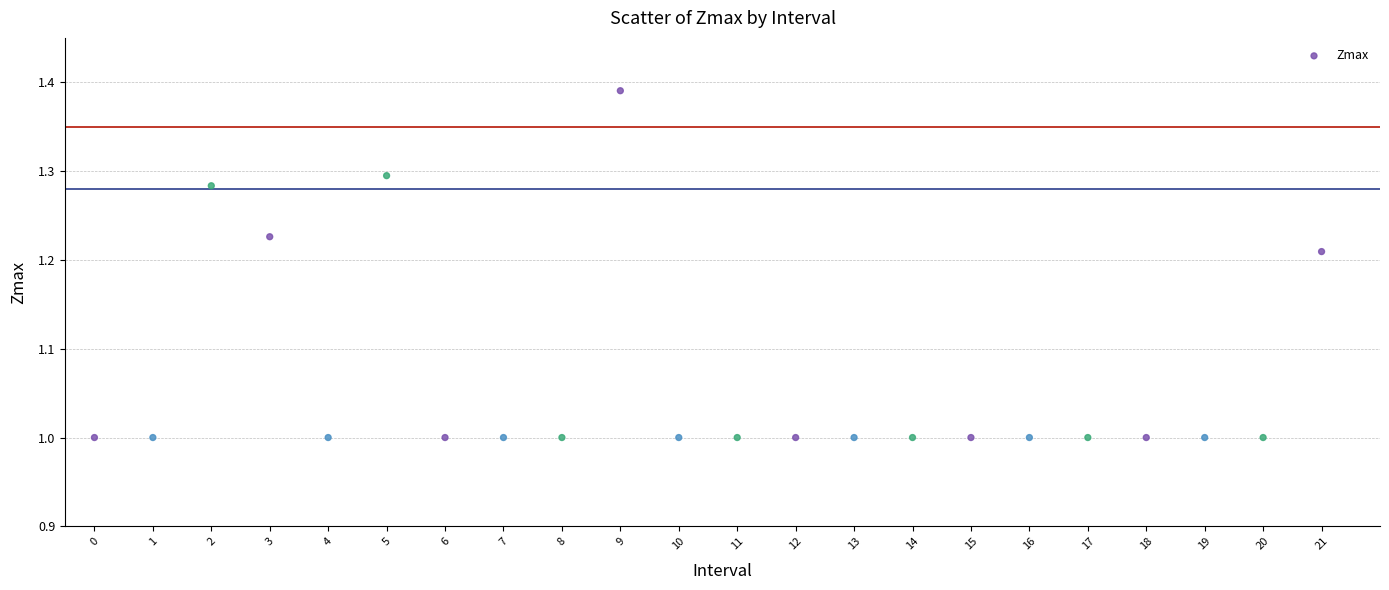

What is the range of Y values (max minus min)?

0.4